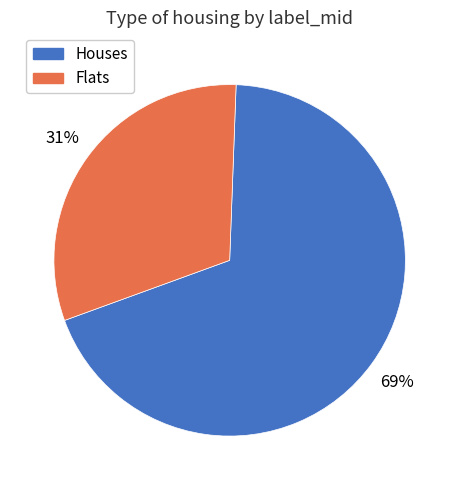

To the nearest percent, what is the average slice percentage?

50%